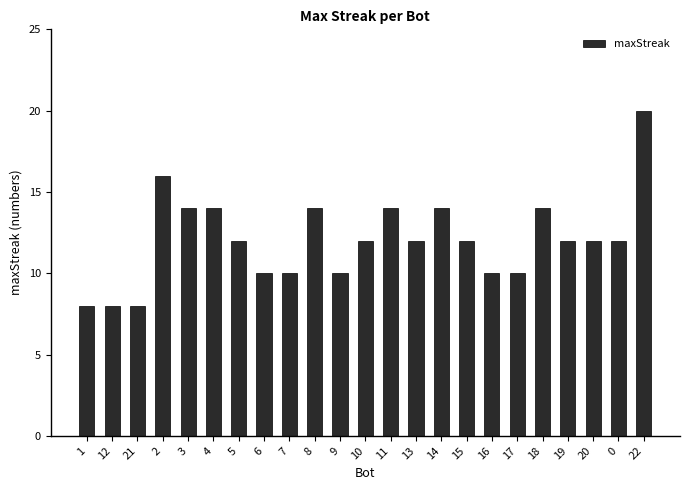

Between 3 and 1, which is larger?

3